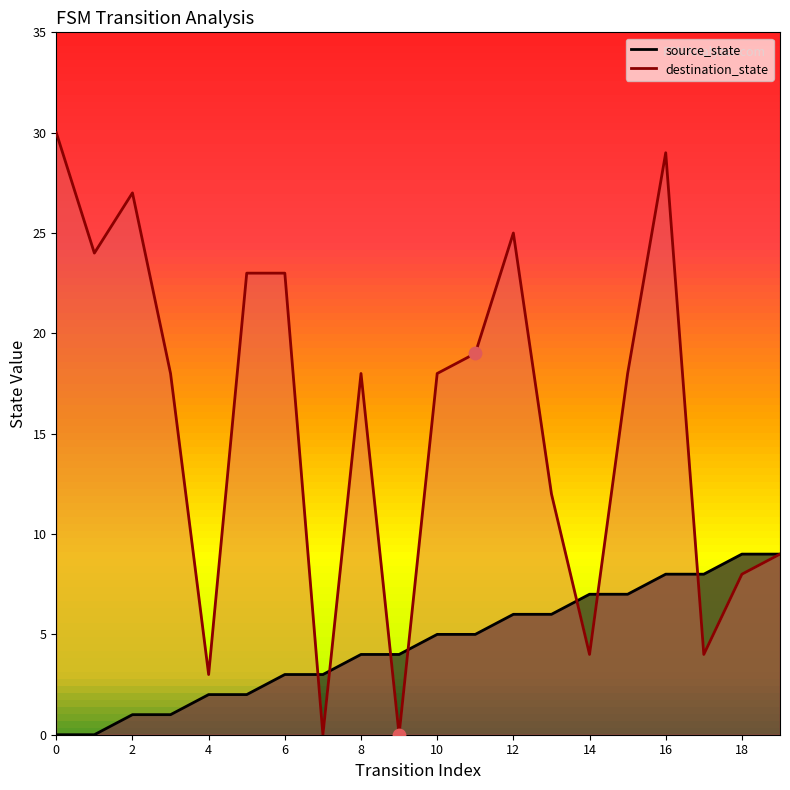

What is the total value across all series at 4?

5